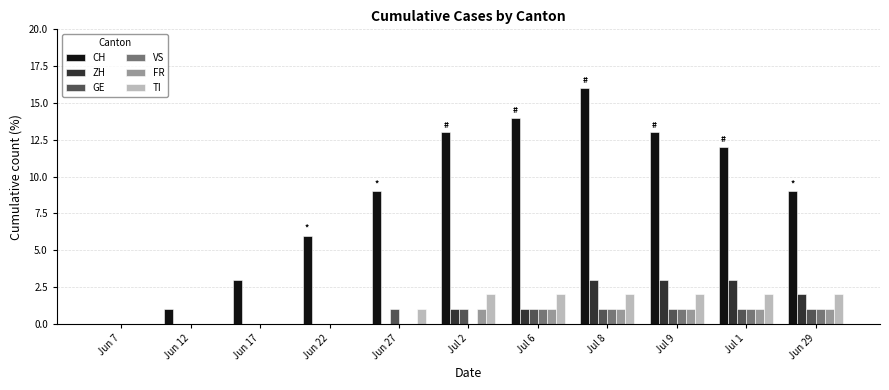

Are the bars horizontal?

No